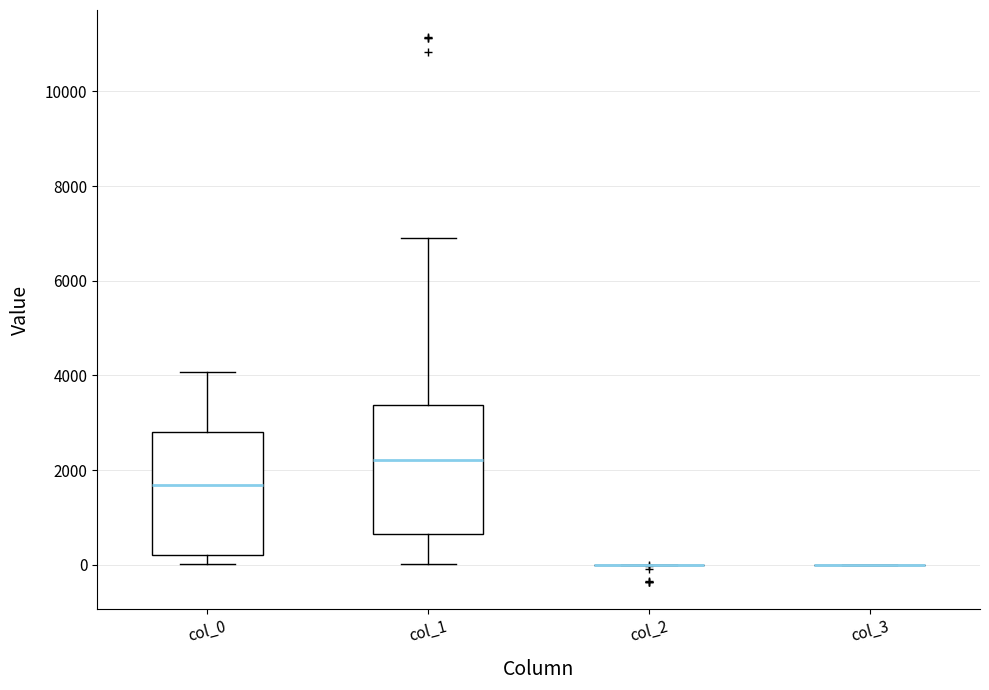

Where is the upper edge of the box for col_0 on the y-axis? The values are not printed on the chart, so give them approximately, as read against the axis.

2800